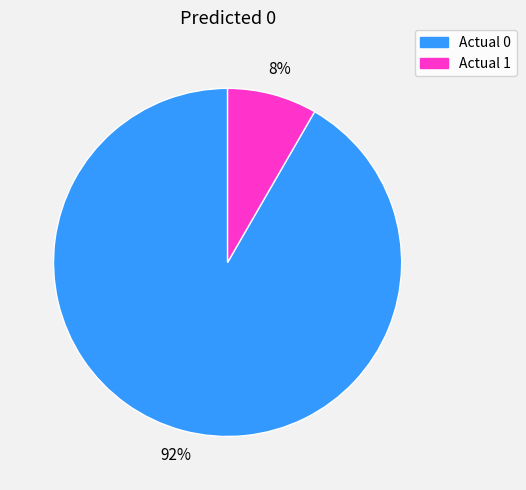

To the nearest percent, what is the combined percentage of Actual 1 and Actual 0?

100%